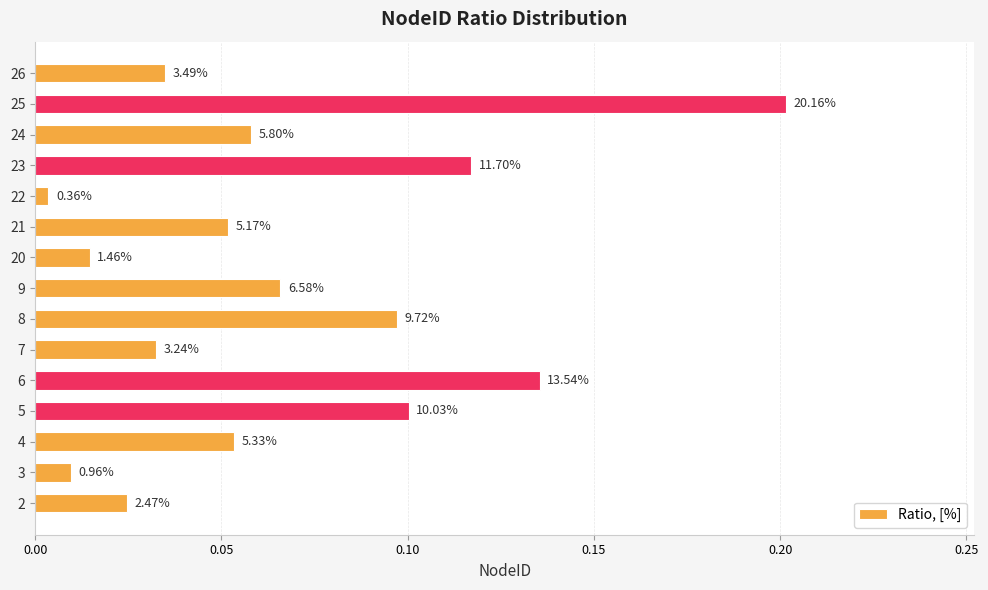

What is the sum of all values?

1.0